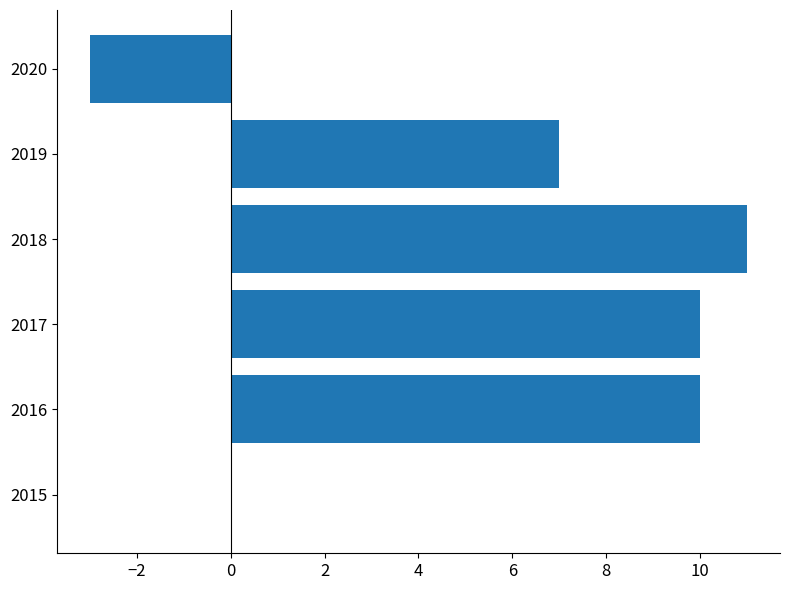

True or false: the data shows -1 at 2020.

False